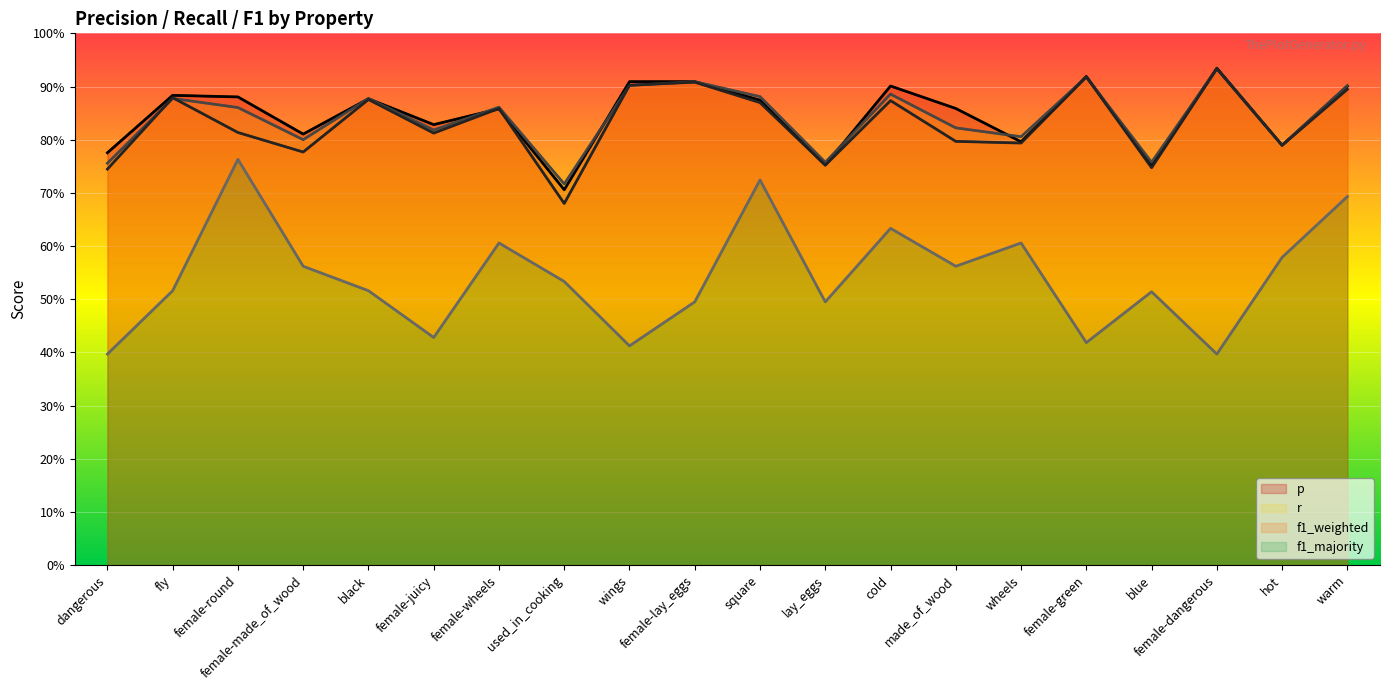

At which label does r reach its peak?

female-dangerous